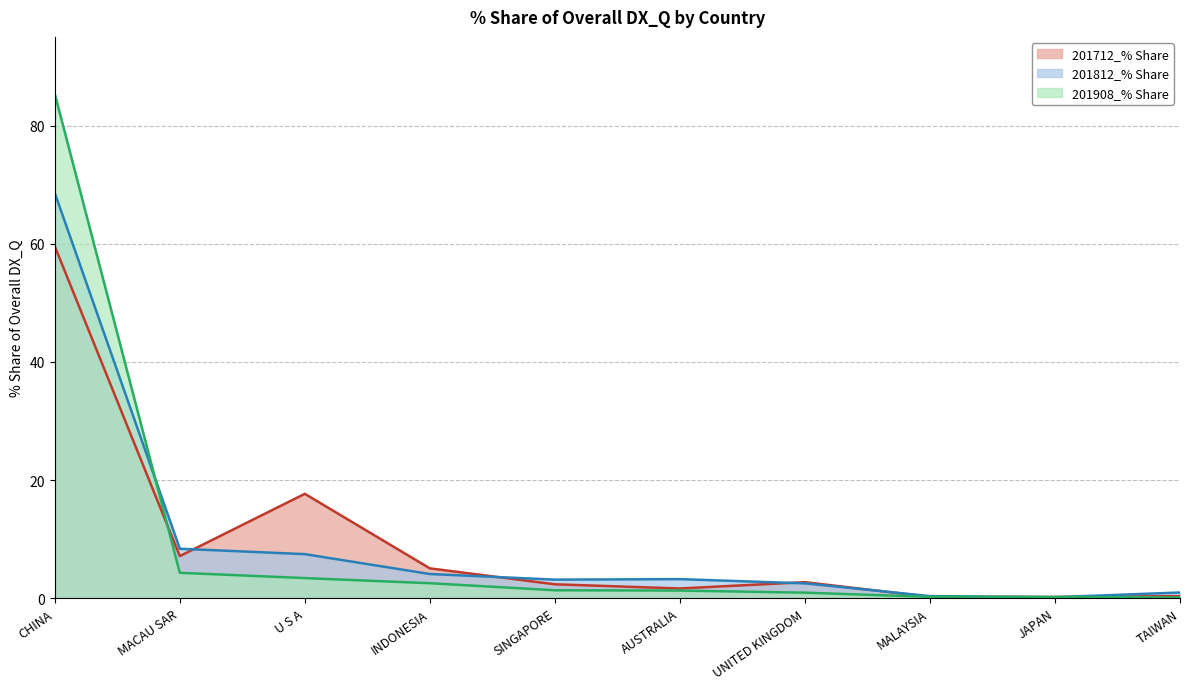

How many values in the 201712_% Share series exceed 2?

6